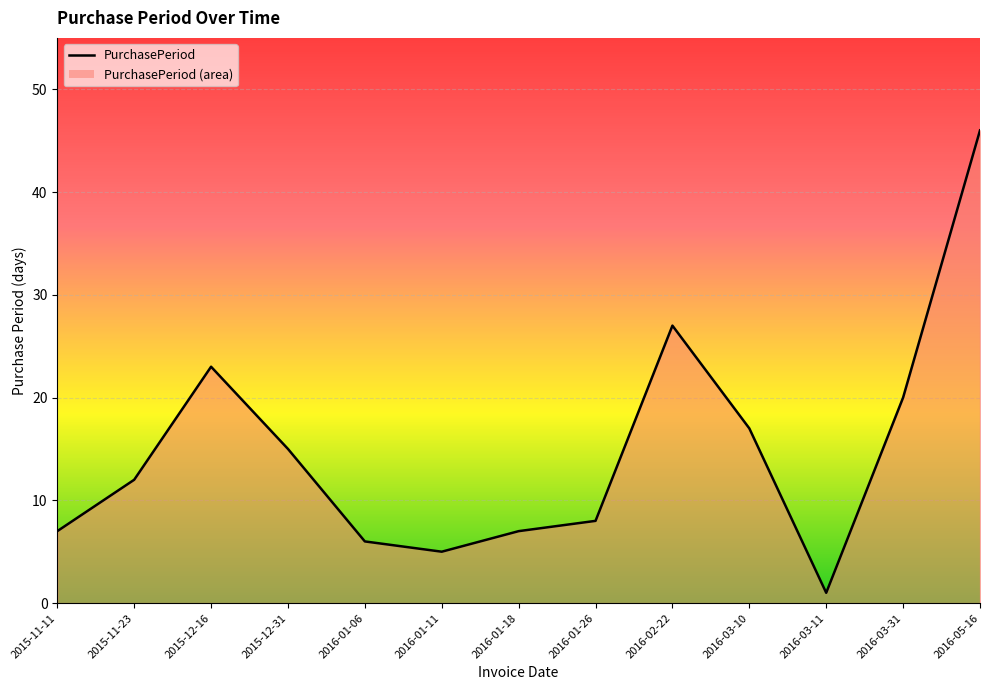

True or false: the data shows 9 at 2016-01-11.

False